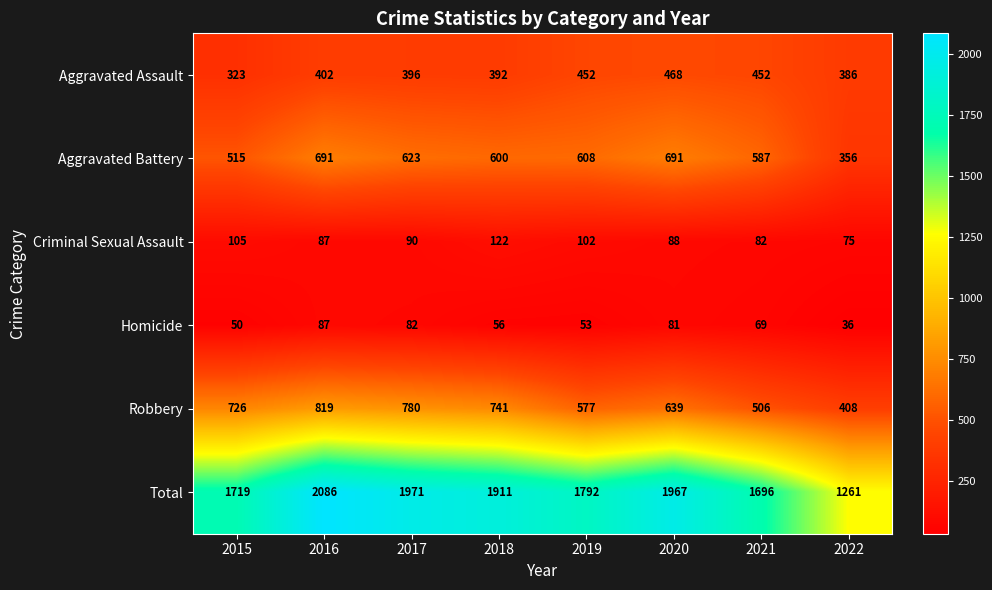

At which category is the sum across all series the highest?

2016